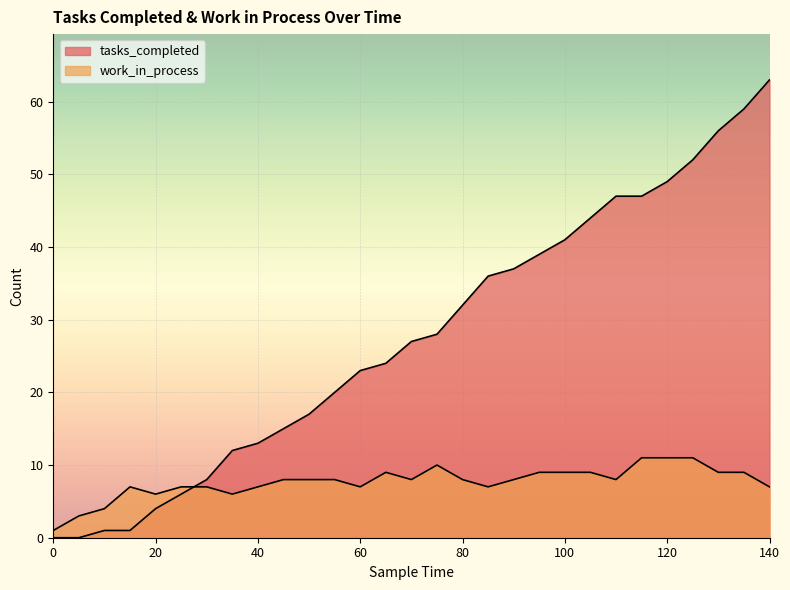

Reading left to right, what are all the values shown in this chart?

tasks_completed: 0	0	1	1	4	6	8	12	13	15	17	20	23	24	27	28	32	36	37	39	41	44	47	47	49	52	56	59	63
work_in_process: 1	3	4	7	6	7	7	6	7	8	8	8	7	9	8	10	8	7	8	9	9	9	8	11	11	11	9	9	7